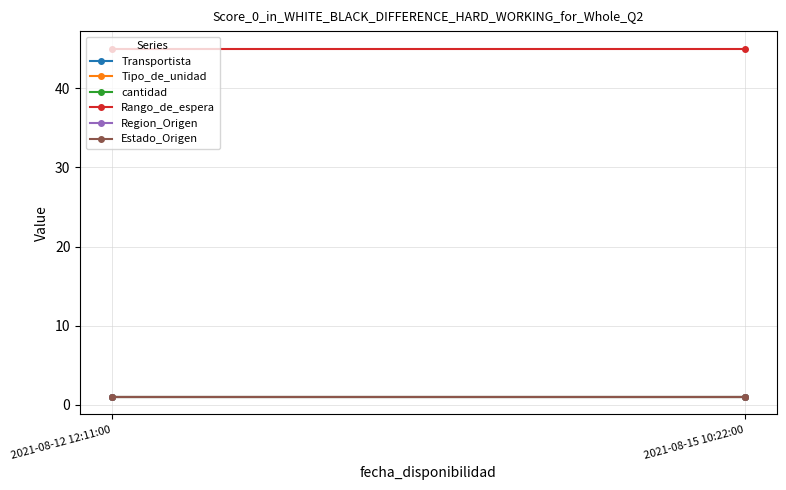

The Region_Origen series shows 1 at 2021-08-15 10:22:00. True or false?

False